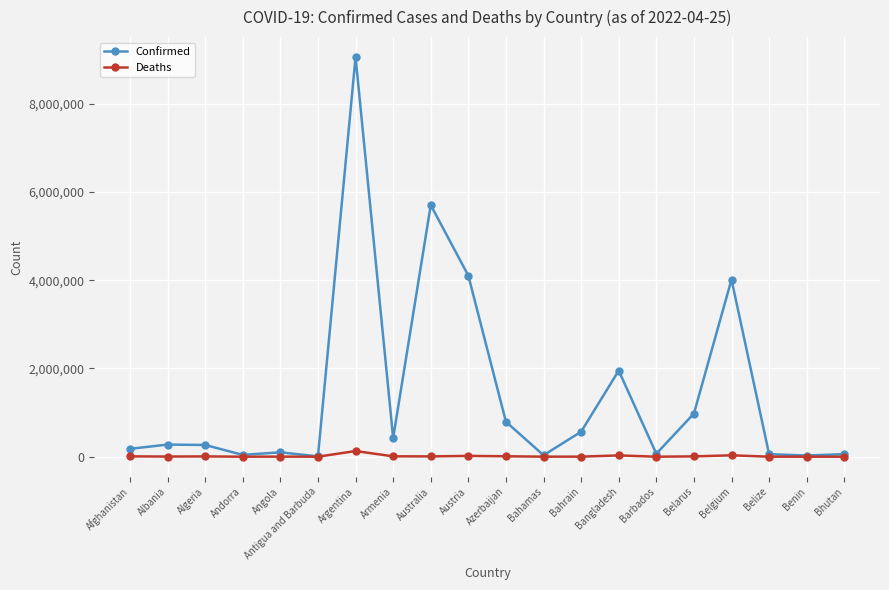

Which series has the widest spread of values?

Confirmed